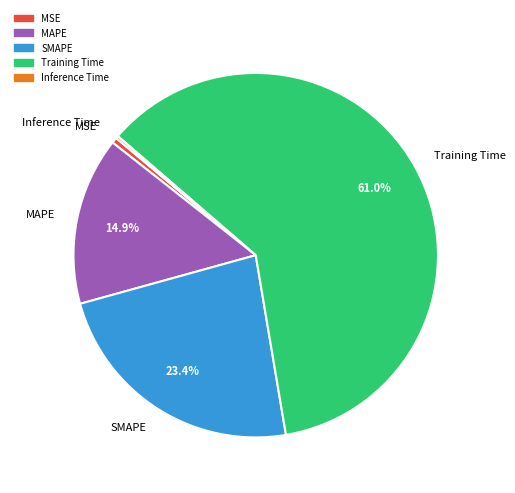

Which category has the biggest portion of the pie?

Training Time